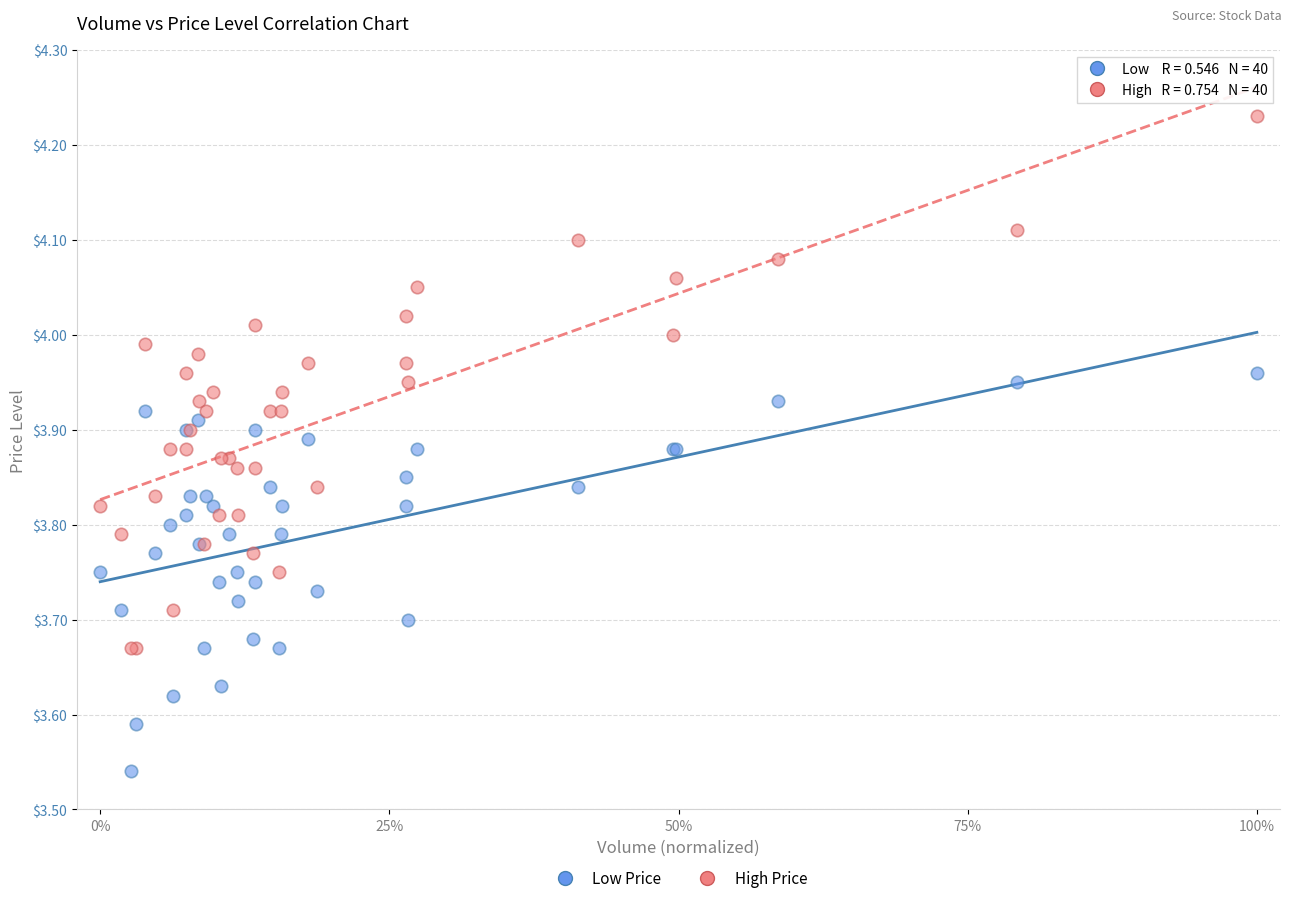

Which series contains the highest Y value?

High Price